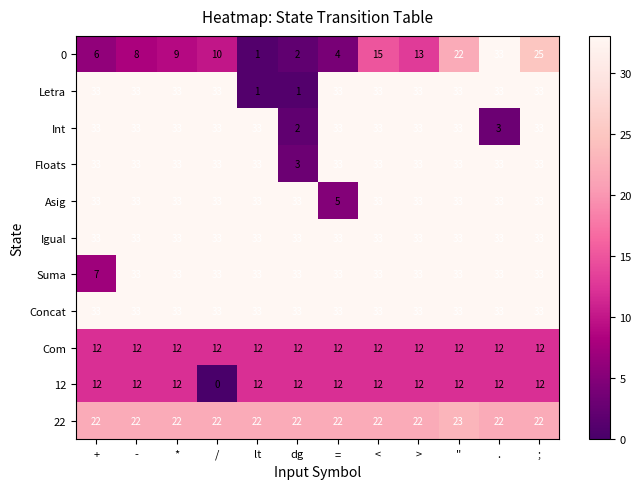

What is the sum of all 12 values?

132